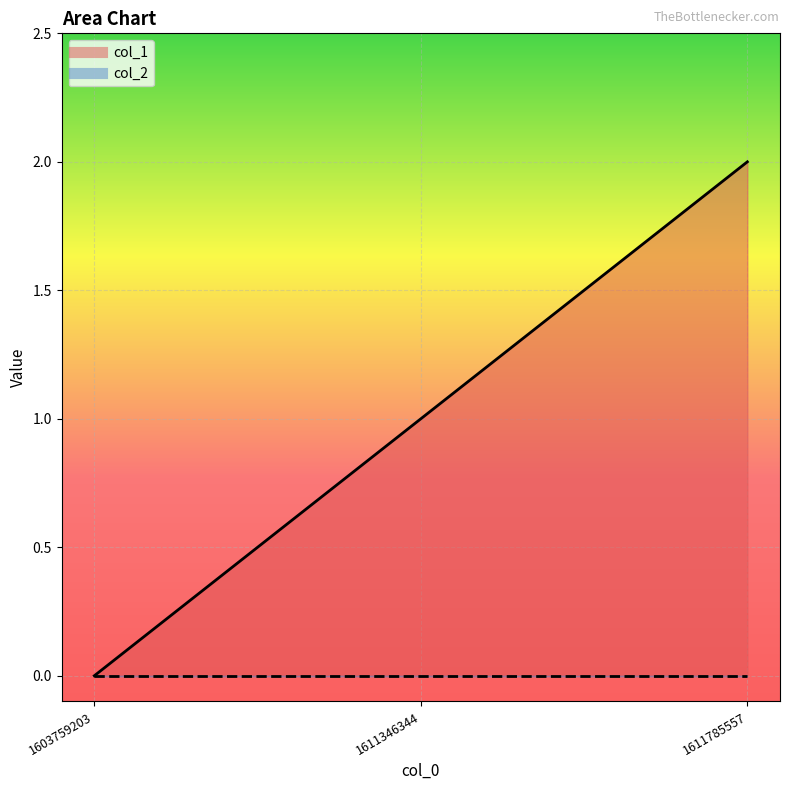

Between 1611346344 and 1611785557, which is larger?

1611785557